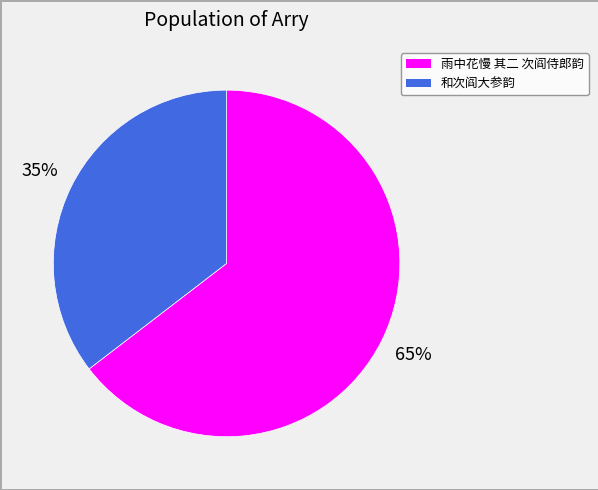

The 雨中花慢 其二 次阎侍郎韵 slice represents 56% of the pie. True or false?

False